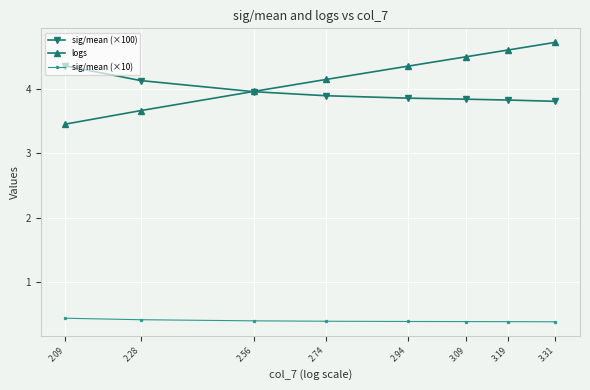

What is the total value across all series at 2.94?

8.6